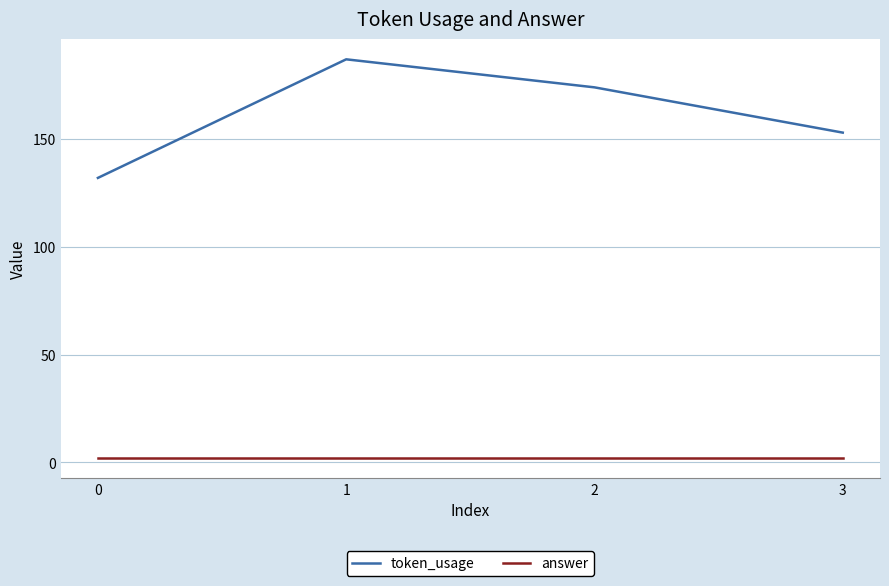

Which series has the largest range (max minus min)?

token_usage